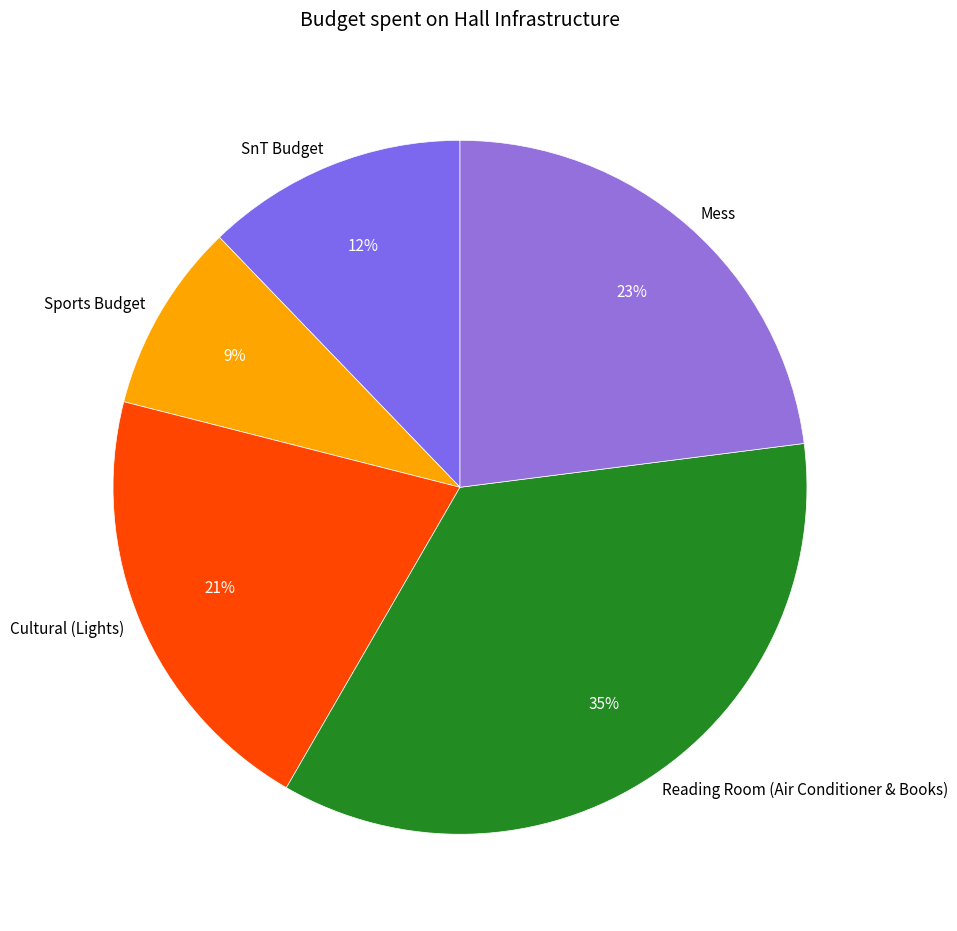

Which slice is the smallest?

Sports Budget